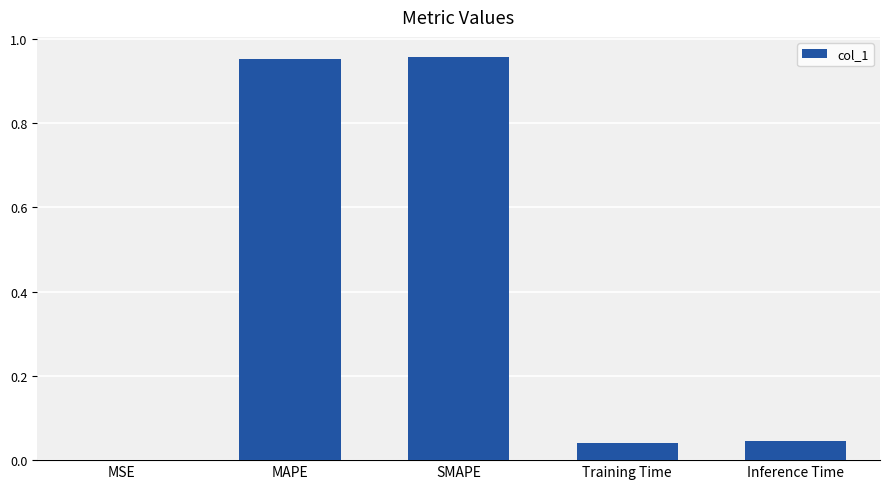

Is it true that the value at Inference Time is 0.0?

True